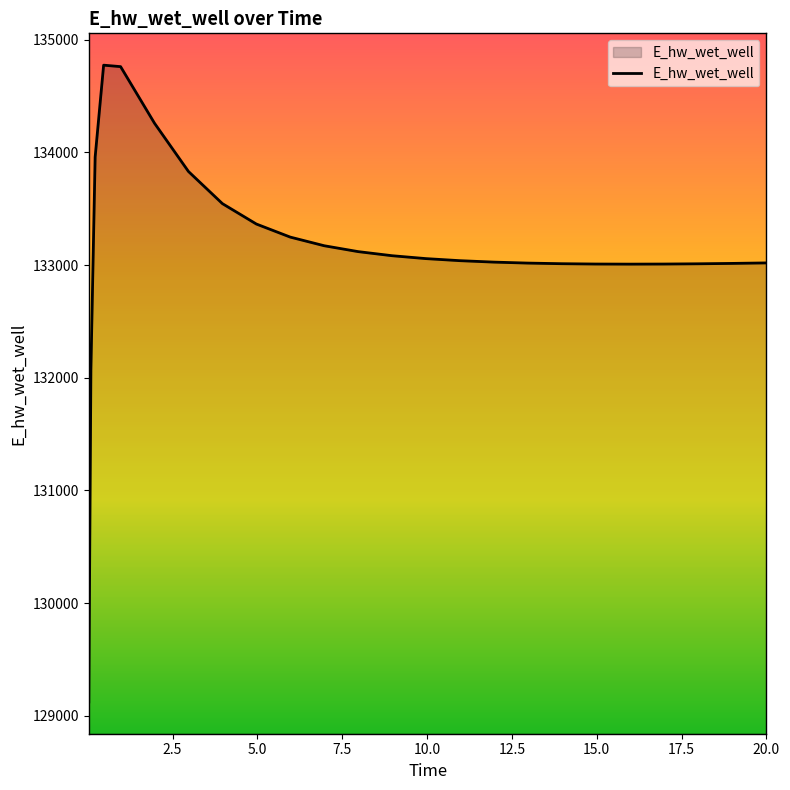

What is the maximum value shown in the chart?

134773.2